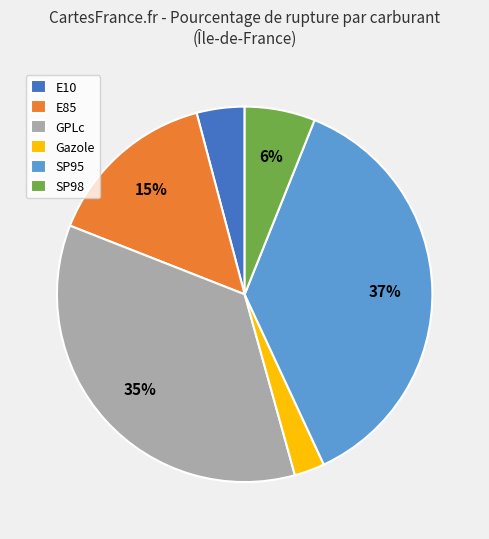

Does GPLc represent more than half of the total?

No